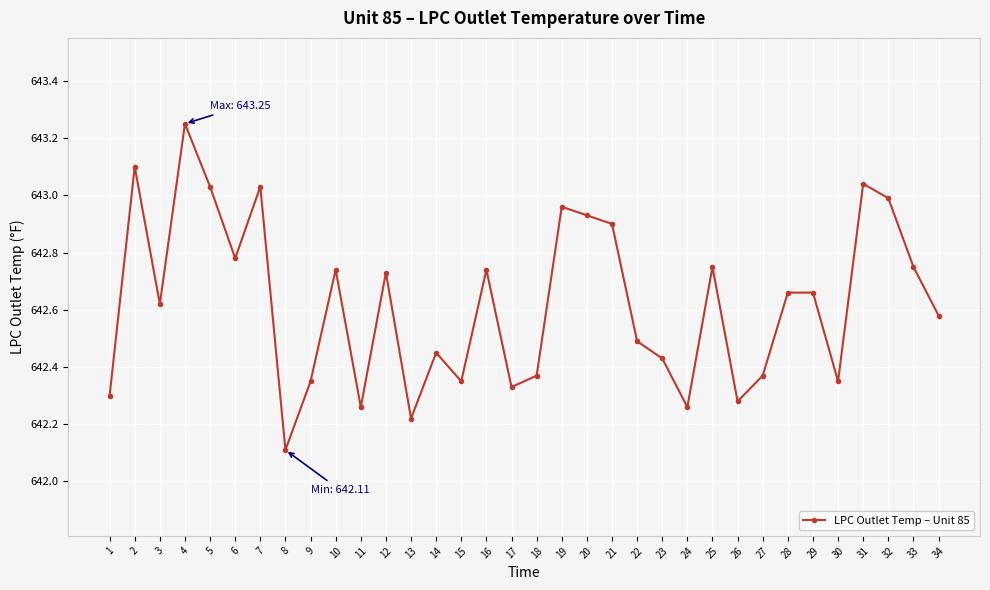

What is the sum of the values at 23 and 32?

1285.4